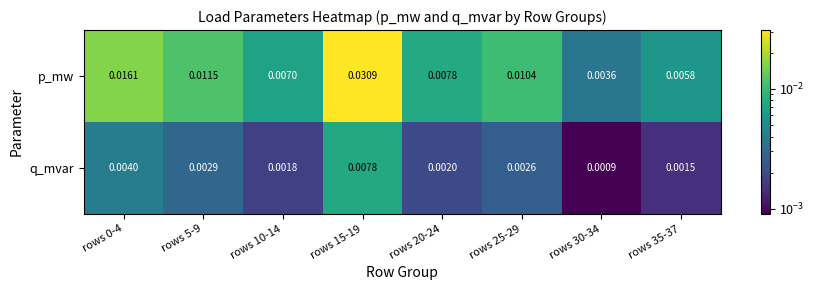

Between rows 0-4 and rows 5-9, which series saw the biggest shift?

p_mw